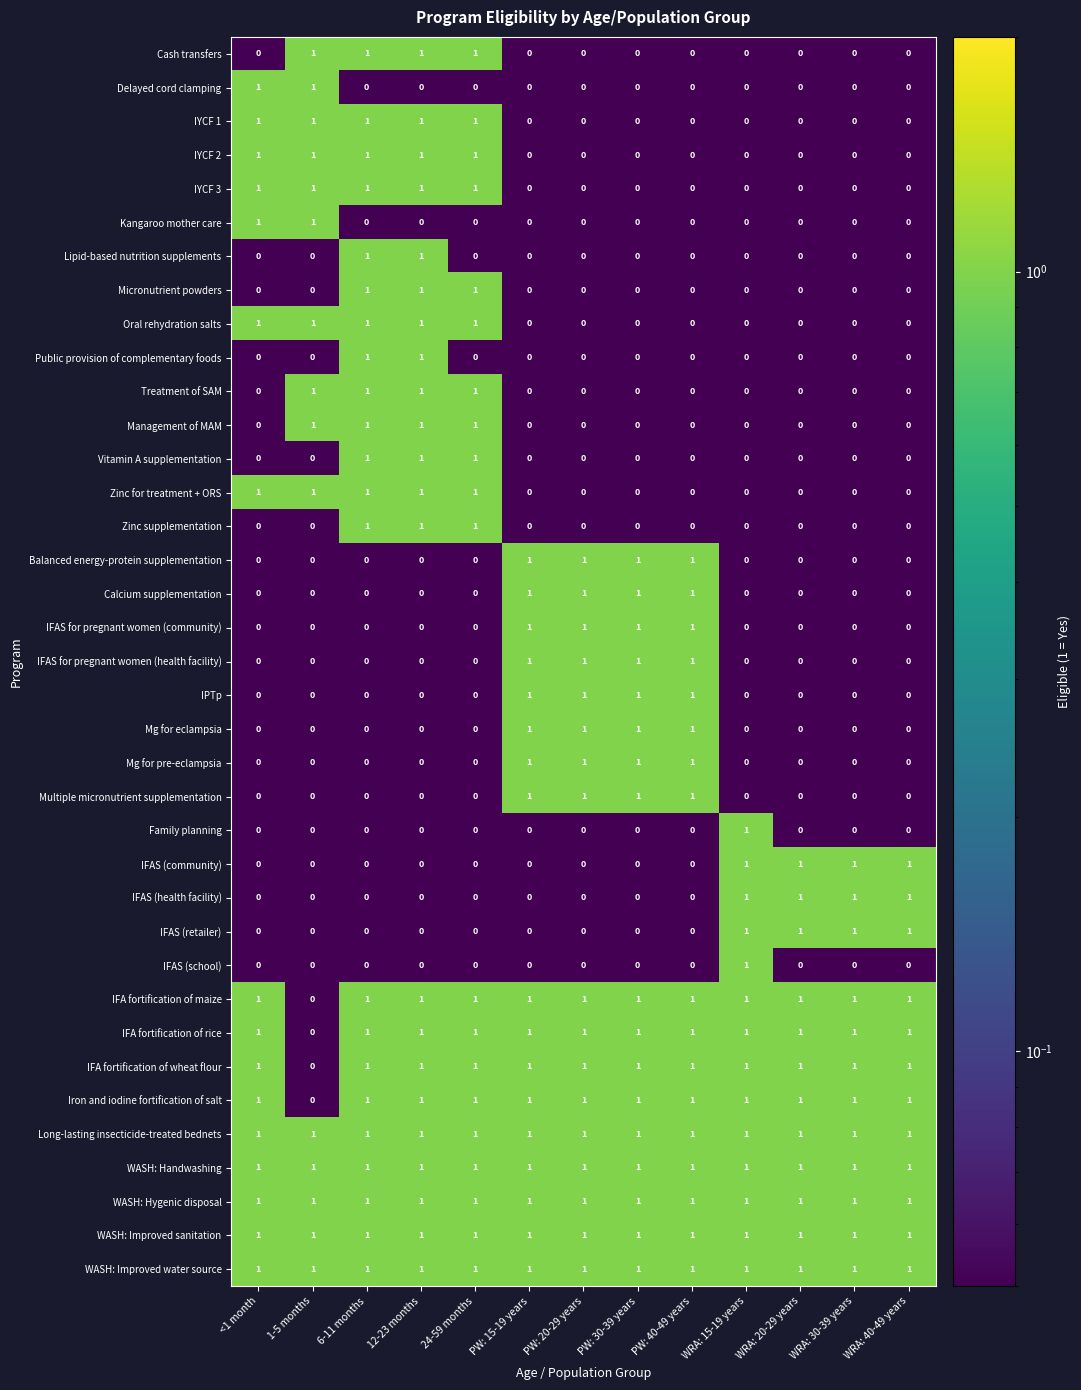

True or false: Zinc supplementation has a value of 0 at 1-5 months.

True